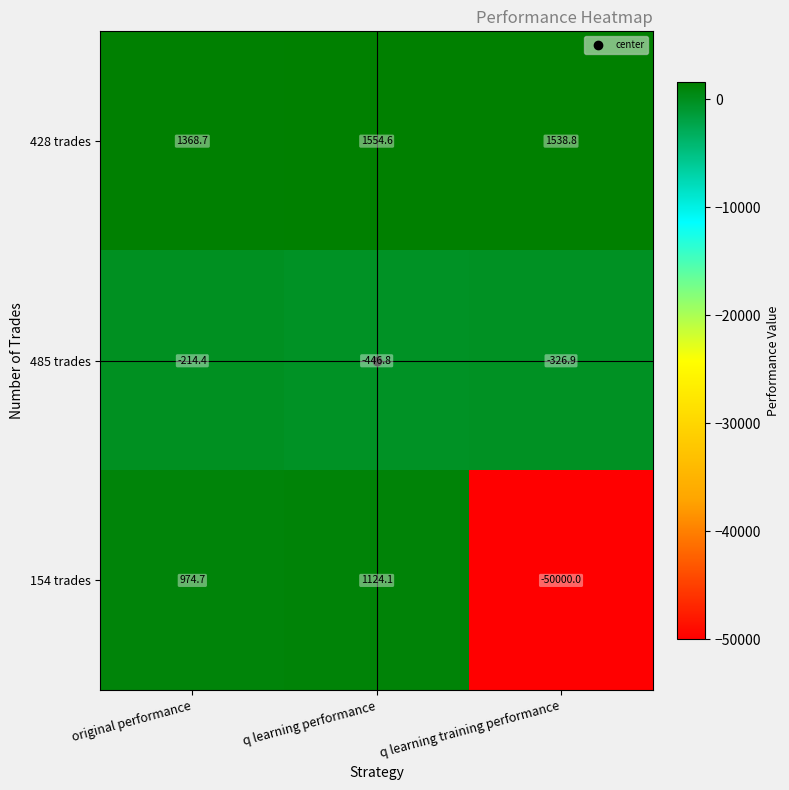

What is the approximate value of 154 trades at original performance?

974.7